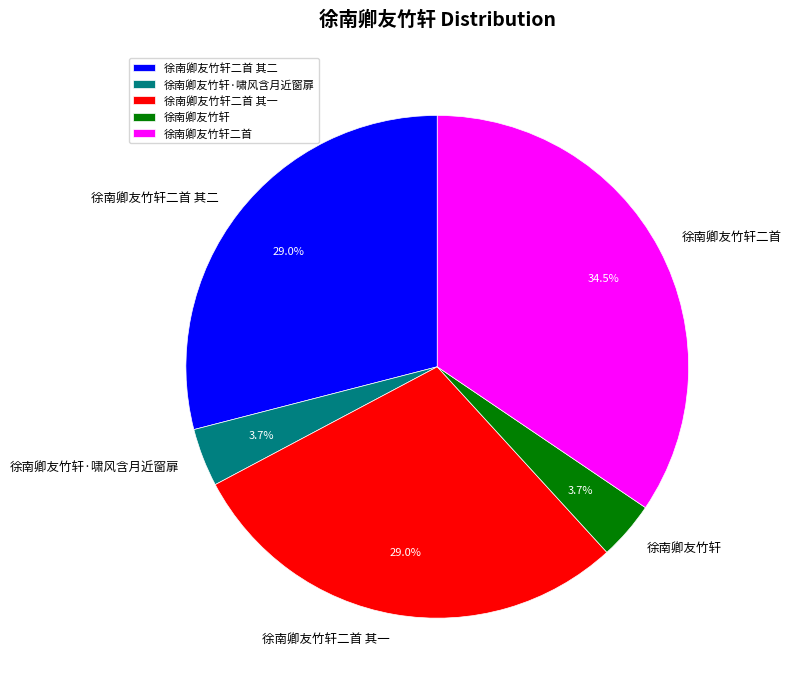

To the nearest percent, what percentage of the pie is 徐南卿友竹轩·啸风含月近窗扉?

4%